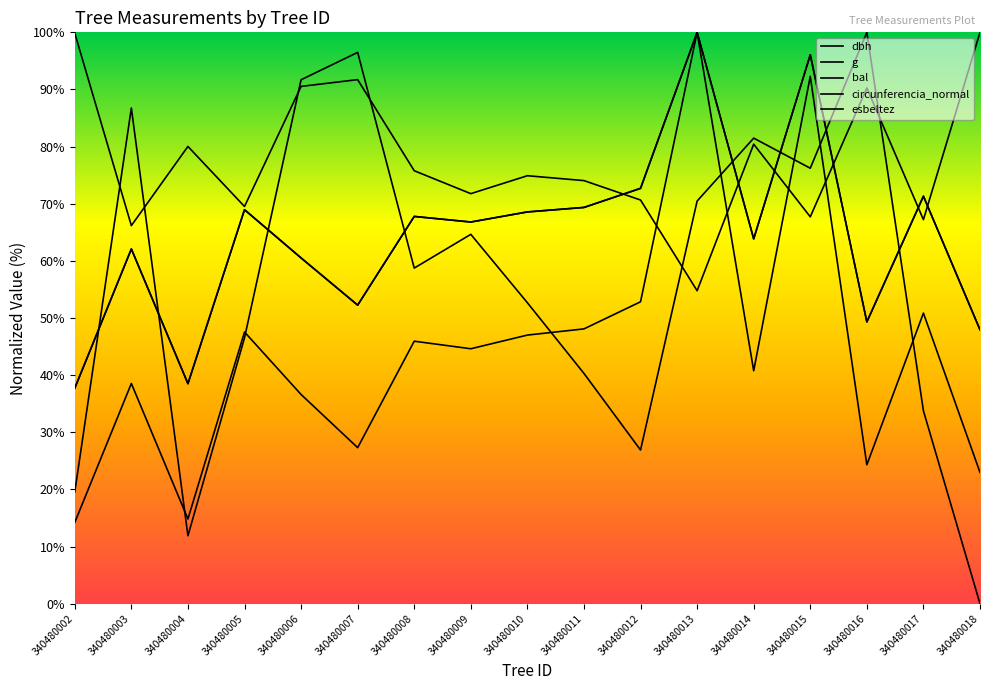

Which series changed the most between 340480012 and 340480016?

bal